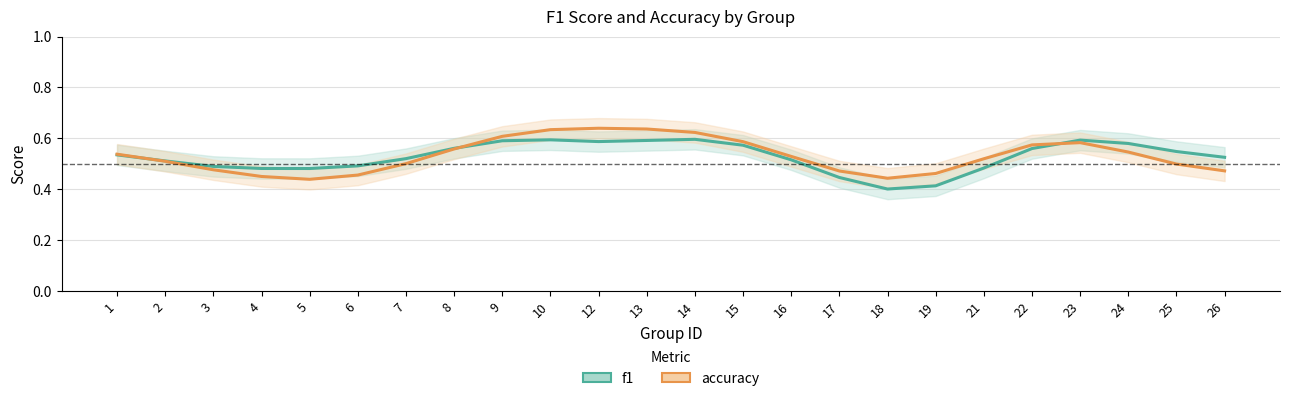

Which series has the widest spread of values?

accuracy